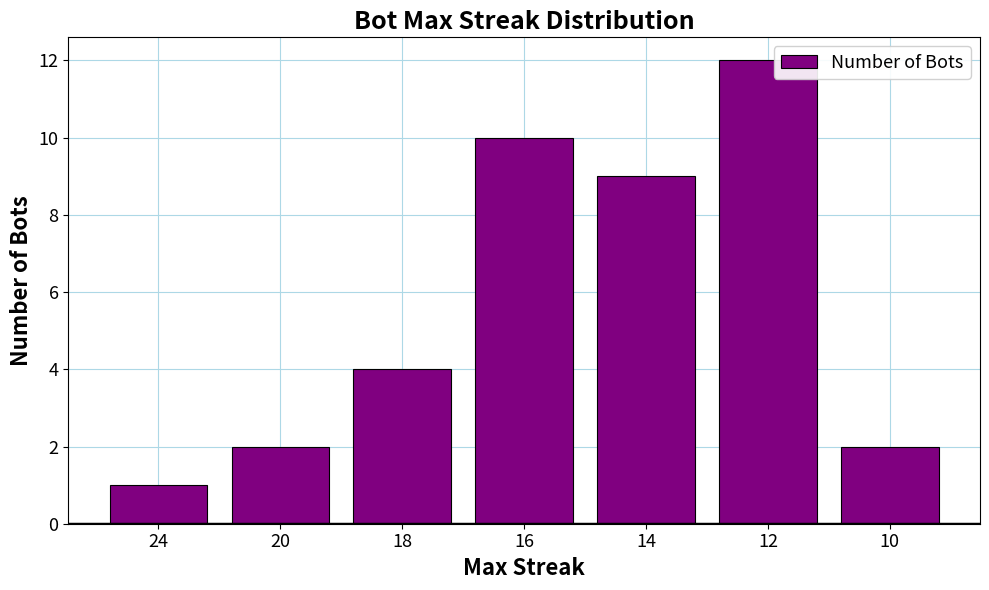

What is the greatest value displayed?

12